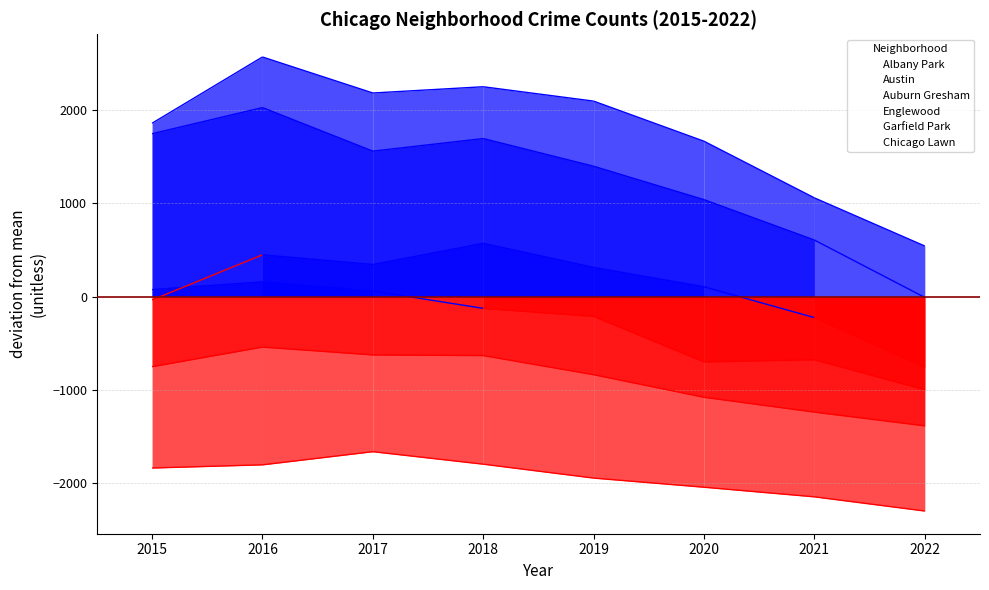

The value of Albany Park at 2017 is -1662.0. True or false?

True